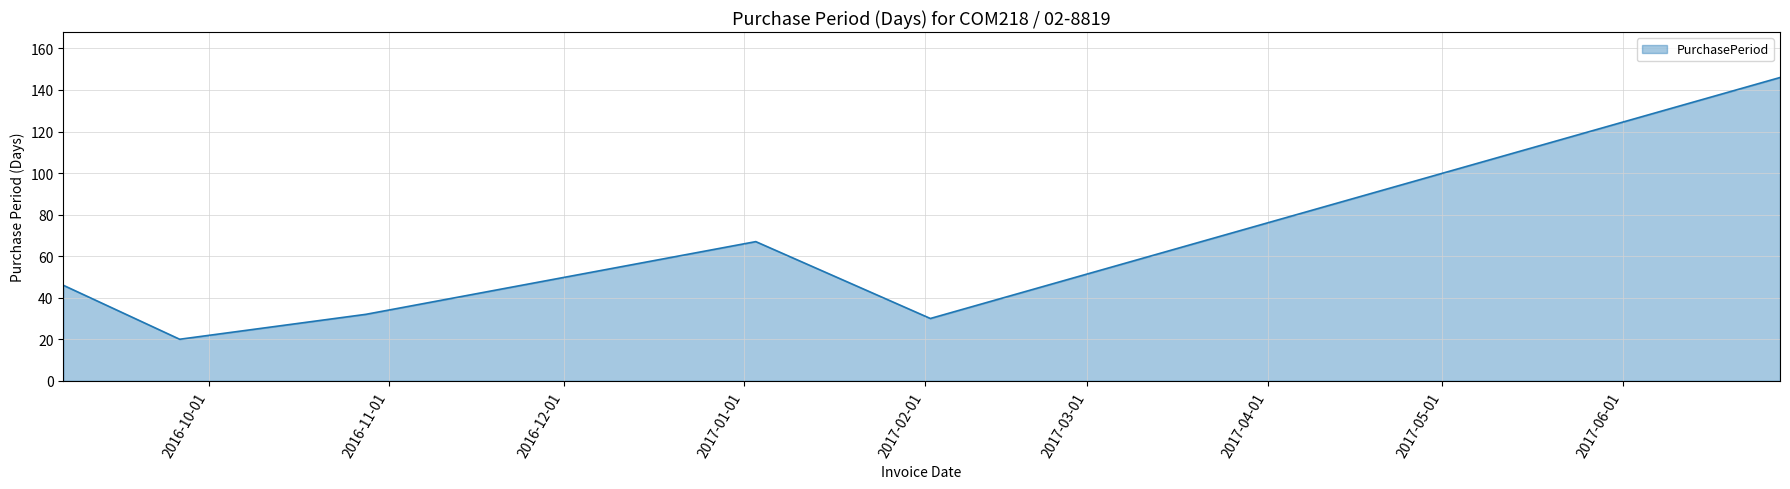

What is the minimum value shown in the chart?

20